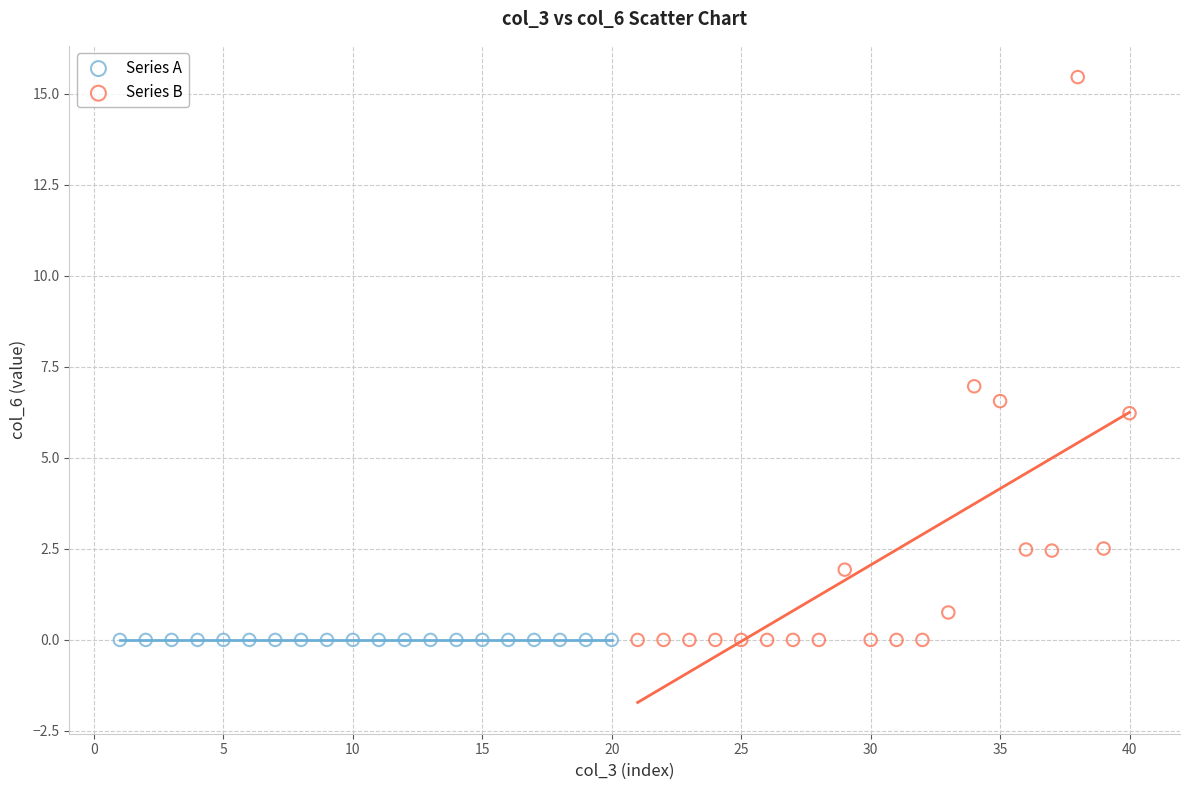

Which series reaches the maximum Y coordinate?

Series B